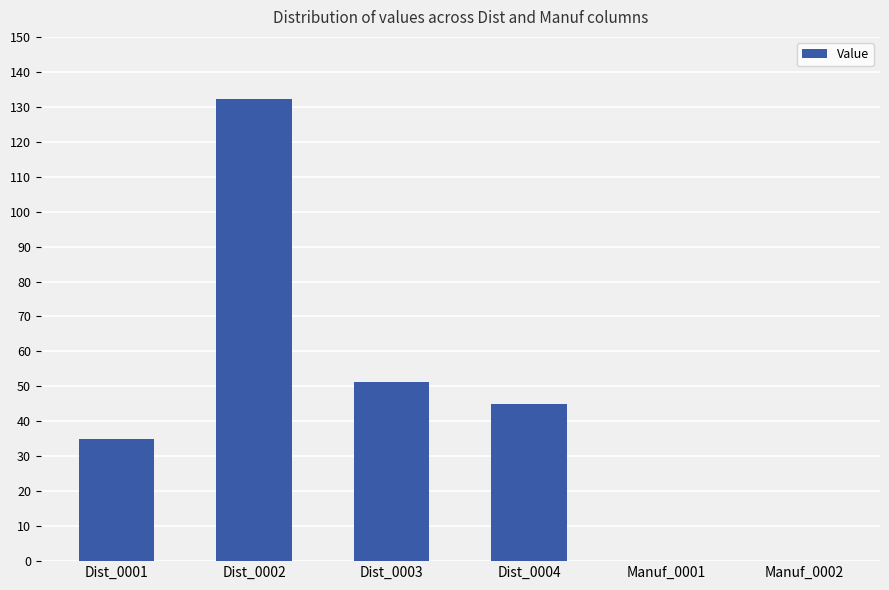

At which label is the value closest to 66?

Dist_0003